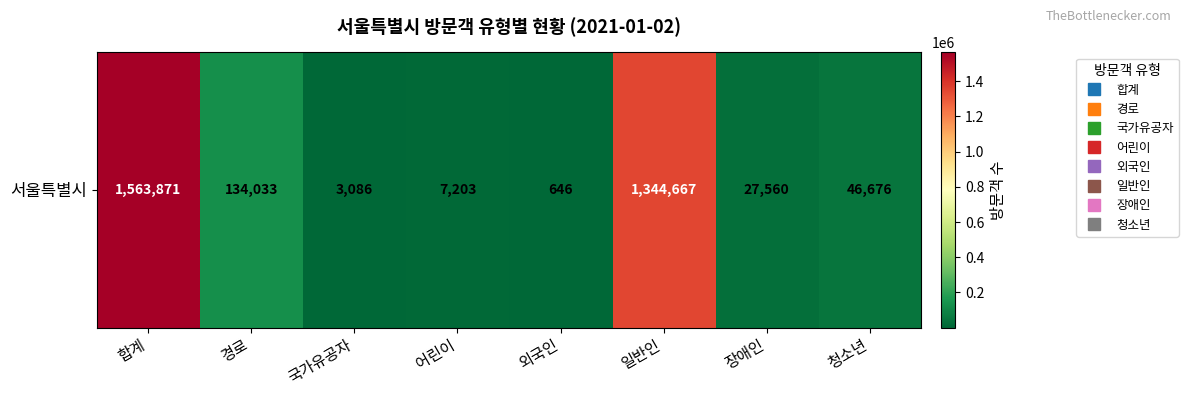

What is the sum of all values?

3127742